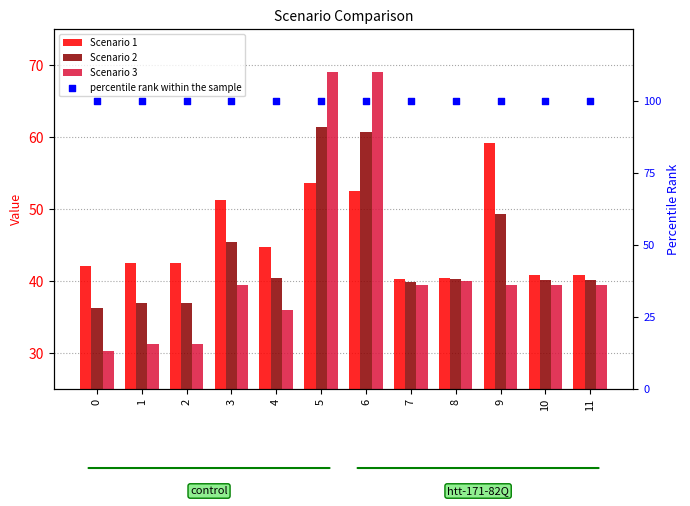

Which series has the widest spread of Y values?

Scenario 3